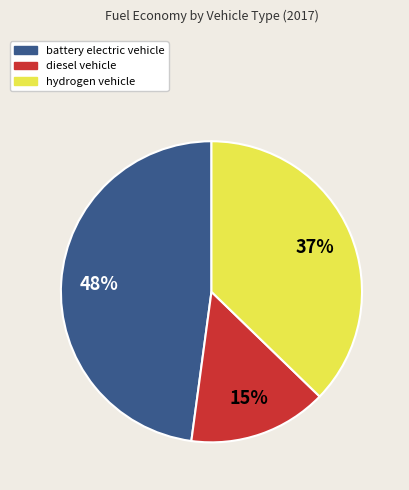

To the nearest percent, what portion does battery electric vehicle represent?

48%